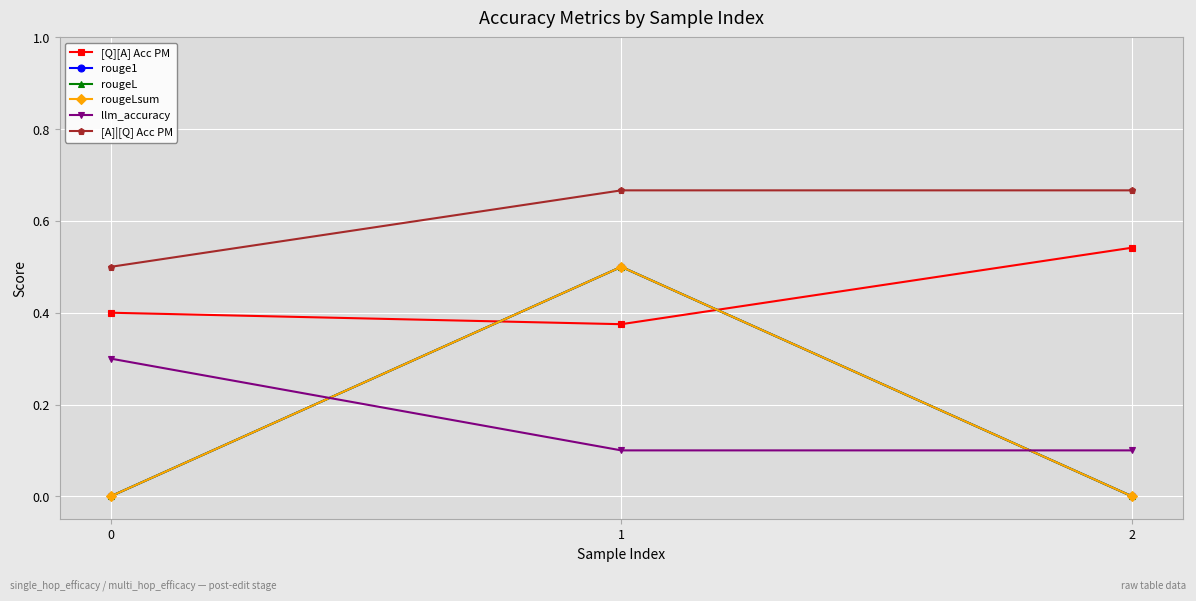

Does the chart have visible grid lines?

Yes